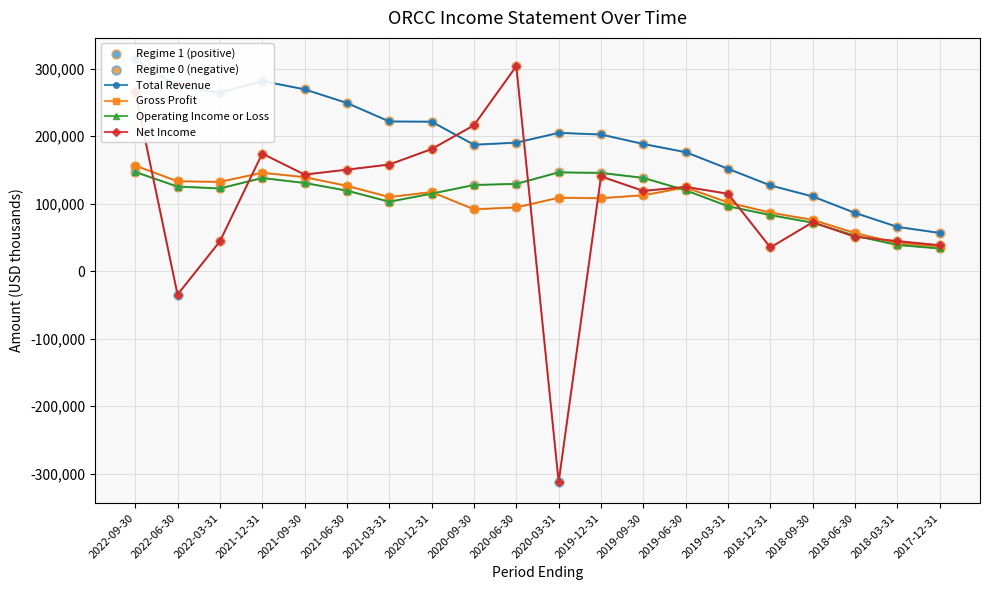

Which series reaches the maximum Y coordinate?

Total Revenue